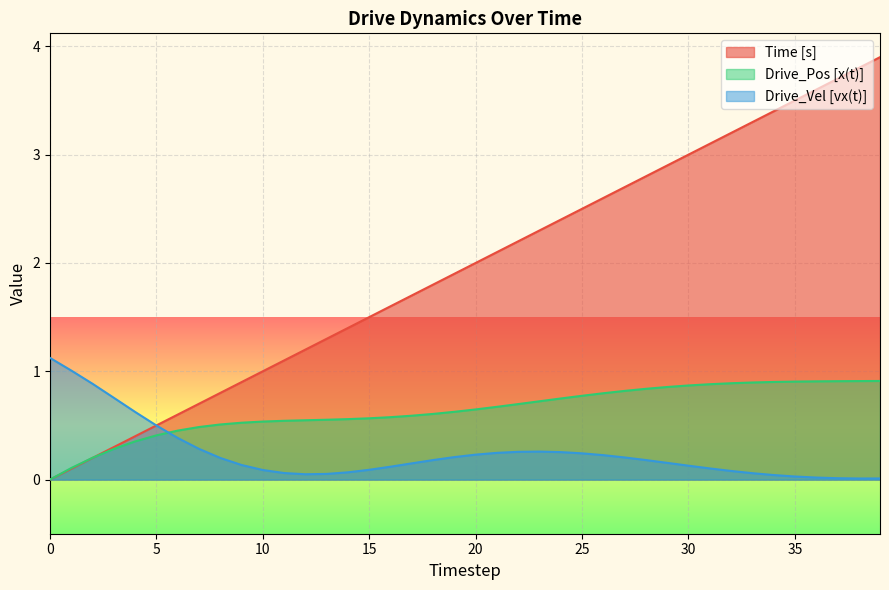

What are all the series names shown in the legend?

Time [s], Drive_Pos [x(t)], Drive_Vel [vx(t)]